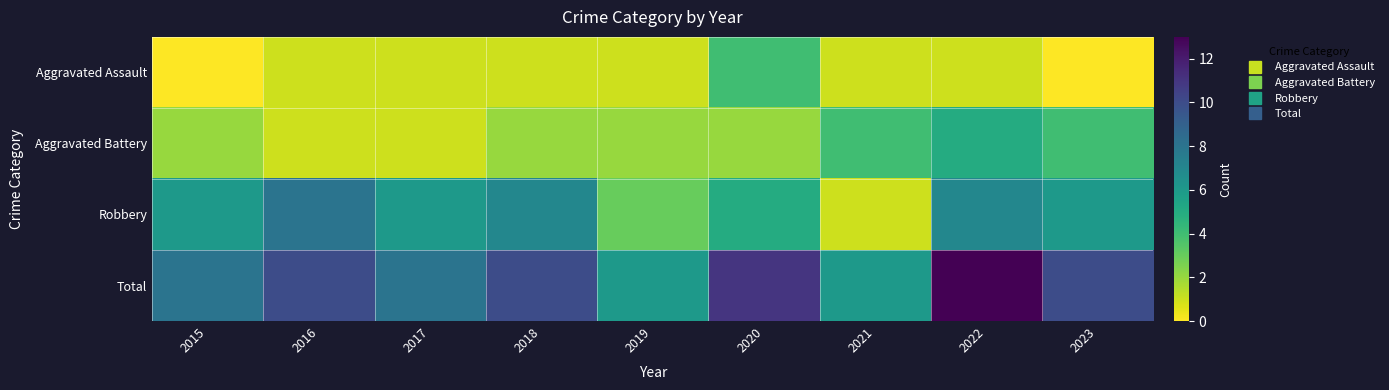

What is the difference between the highest and lowest values at 2018?

9